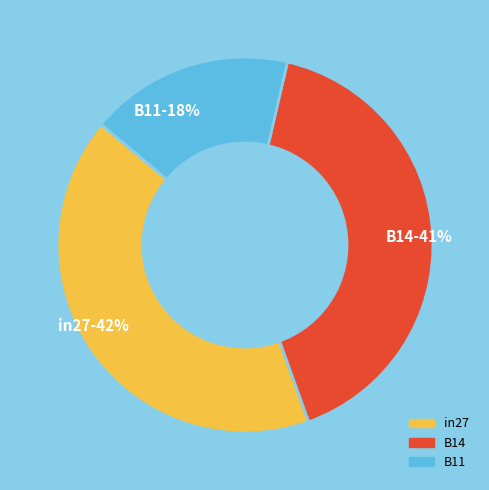

To the nearest percent, what is the average slice percentage?

33%